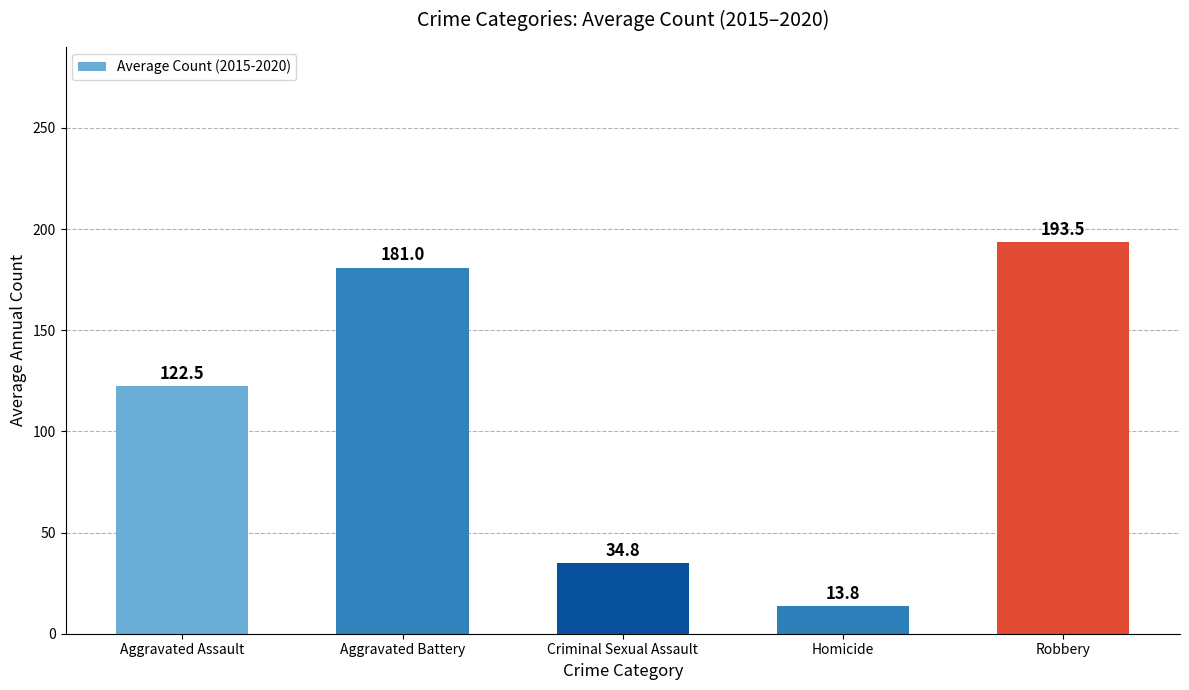

What is the change in value from Aggravated Assault to Criminal Sexual Assault?

-87.7